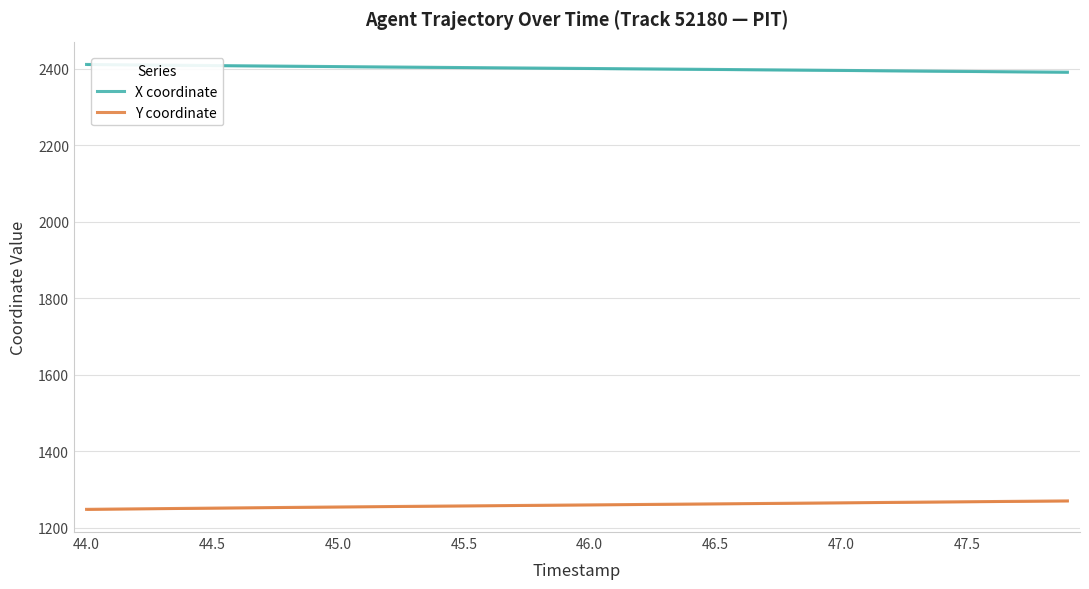

What is the highest value of the X coordinate series?

2410.7